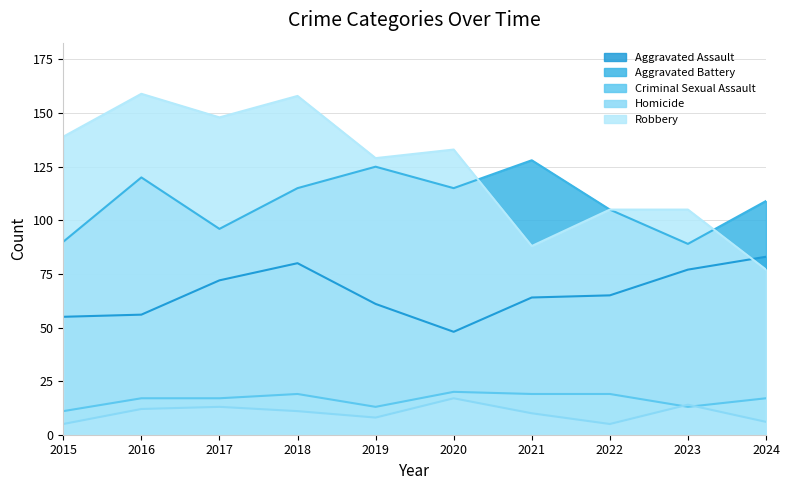

What are all the series names shown in the legend?

Aggravated Assault, Aggravated Battery, Criminal Sexual Assault, Homicide, Robbery